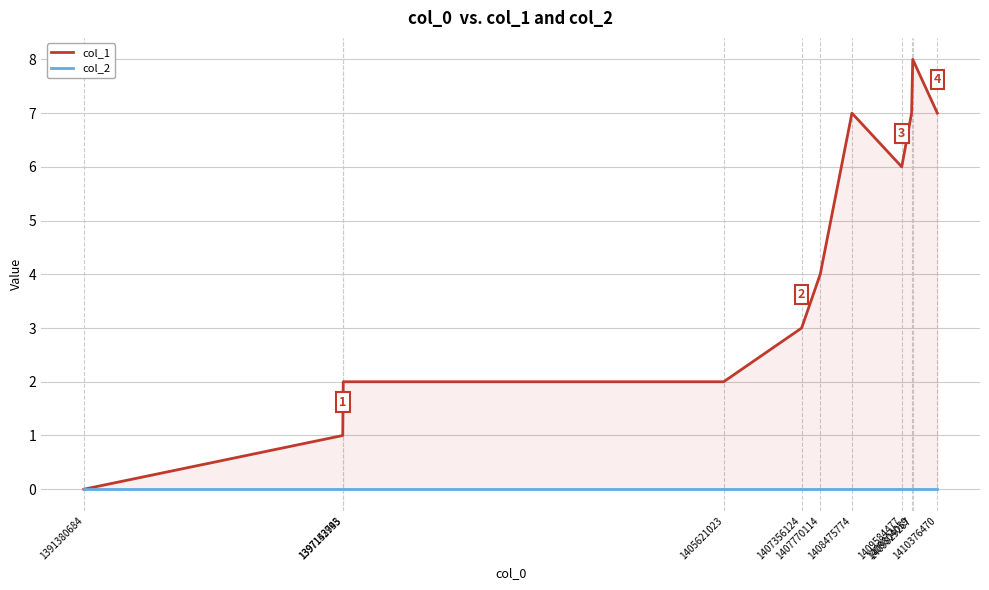

What is the total value across all series at 1405621023?

2